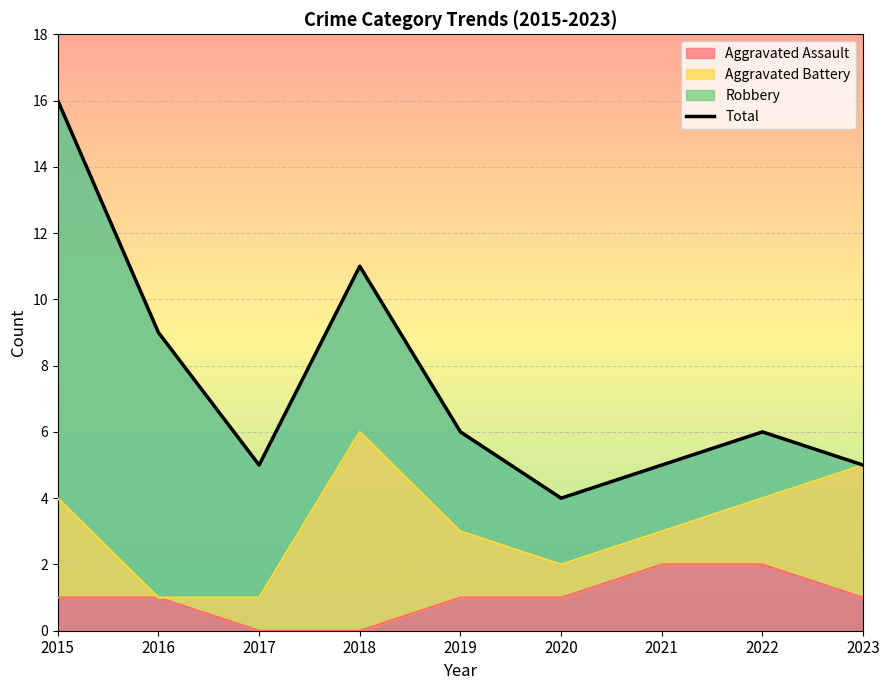

List the labels in order of value, smallest first.

2020, 2017, 2021, 2023, 2019, 2022, 2016, 2018, 2015